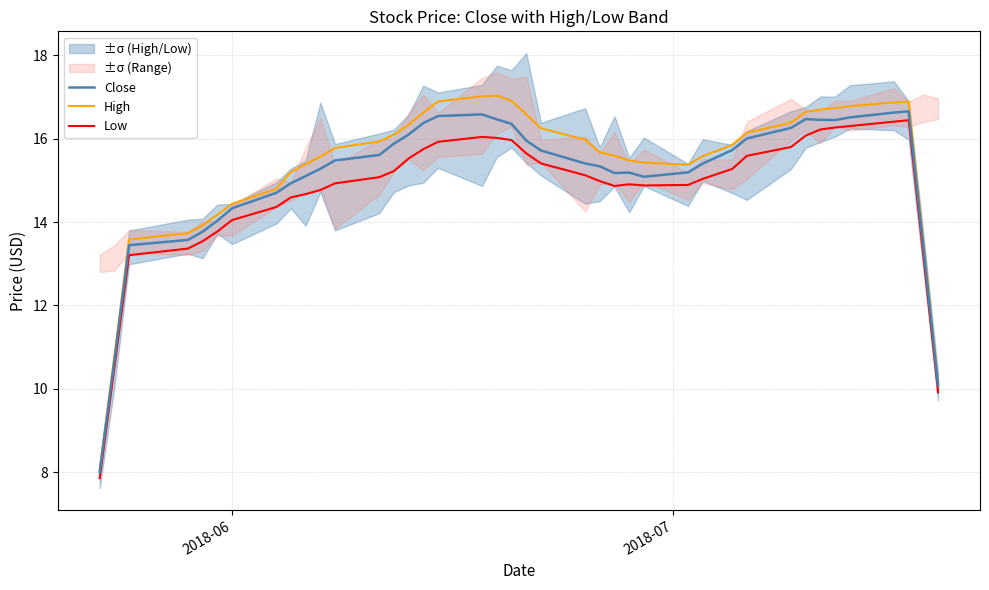

What is the lowest value of the High series?

8.1